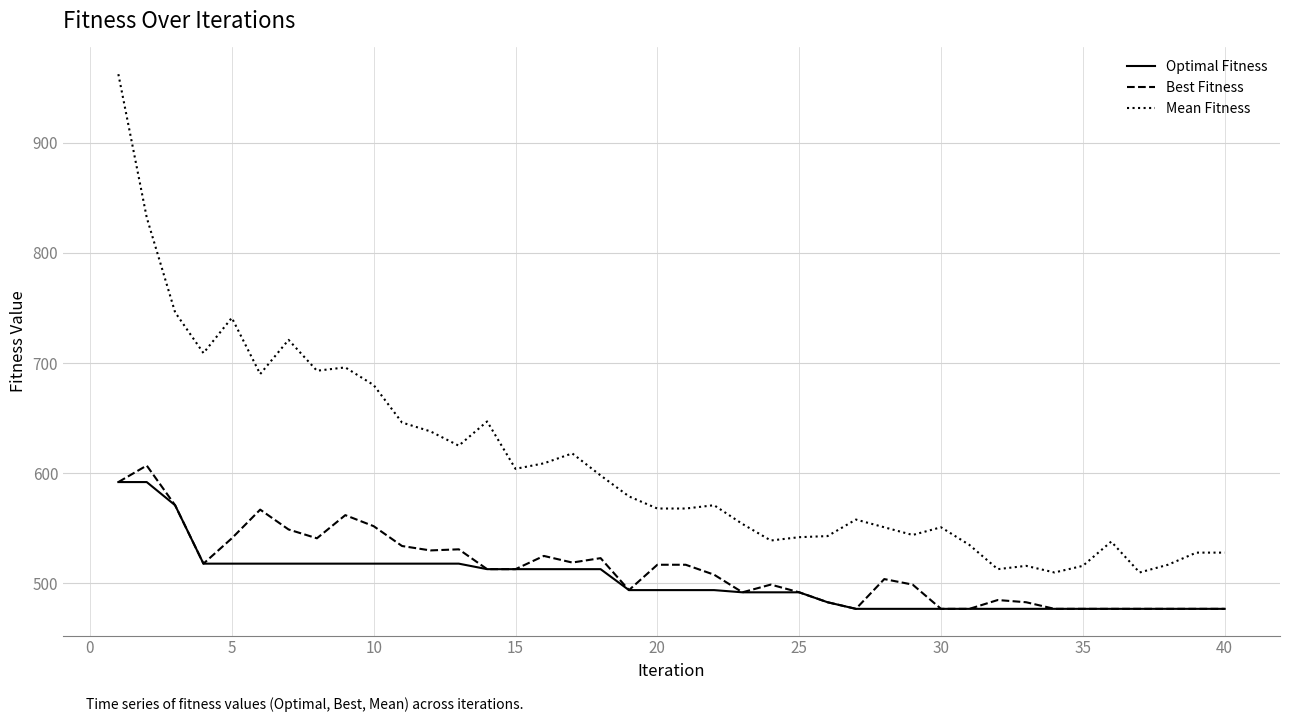

What are all the series names shown in the legend?

Optimal Fitness, Best Fitness, Mean Fitness